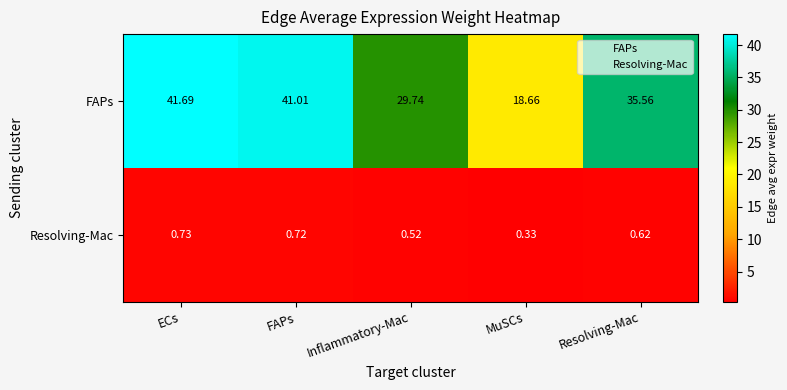

Between FAPs and Resolving-Mac, which series saw the biggest shift?

FAPs